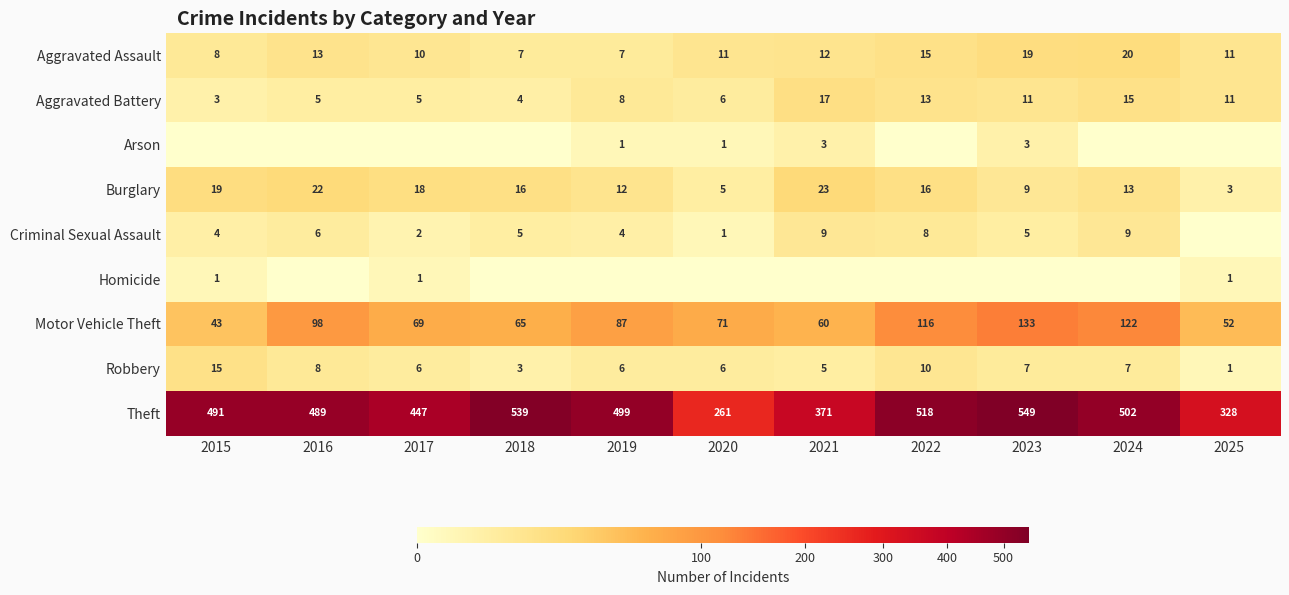

What is the sum of the Motor Vehicle Theft values at 2017 and 2018?

134